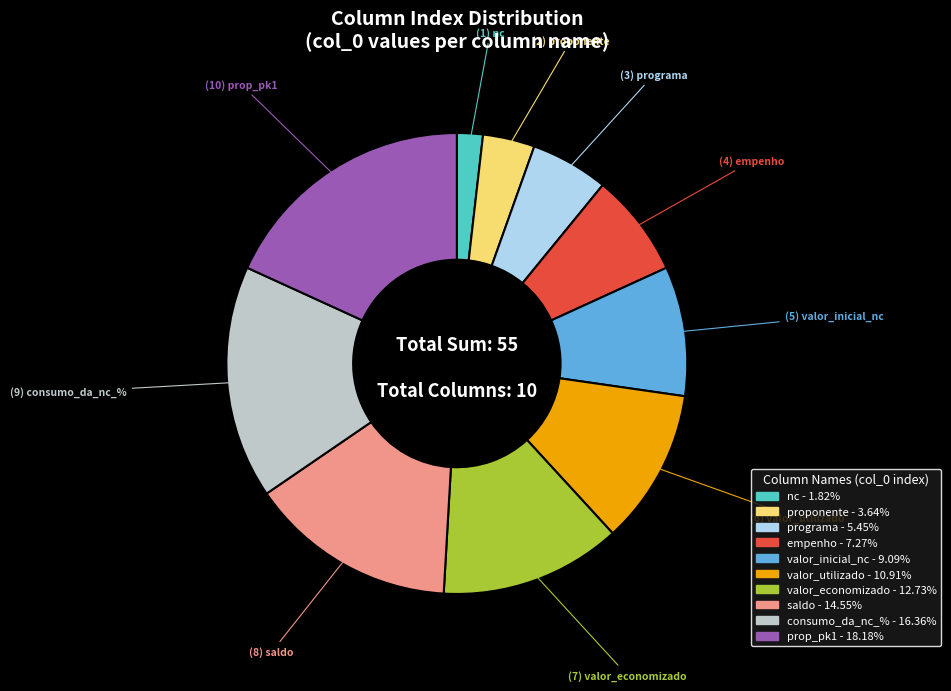

Between valor_economizado and valor_inicial_nc, which is larger?

valor_economizado